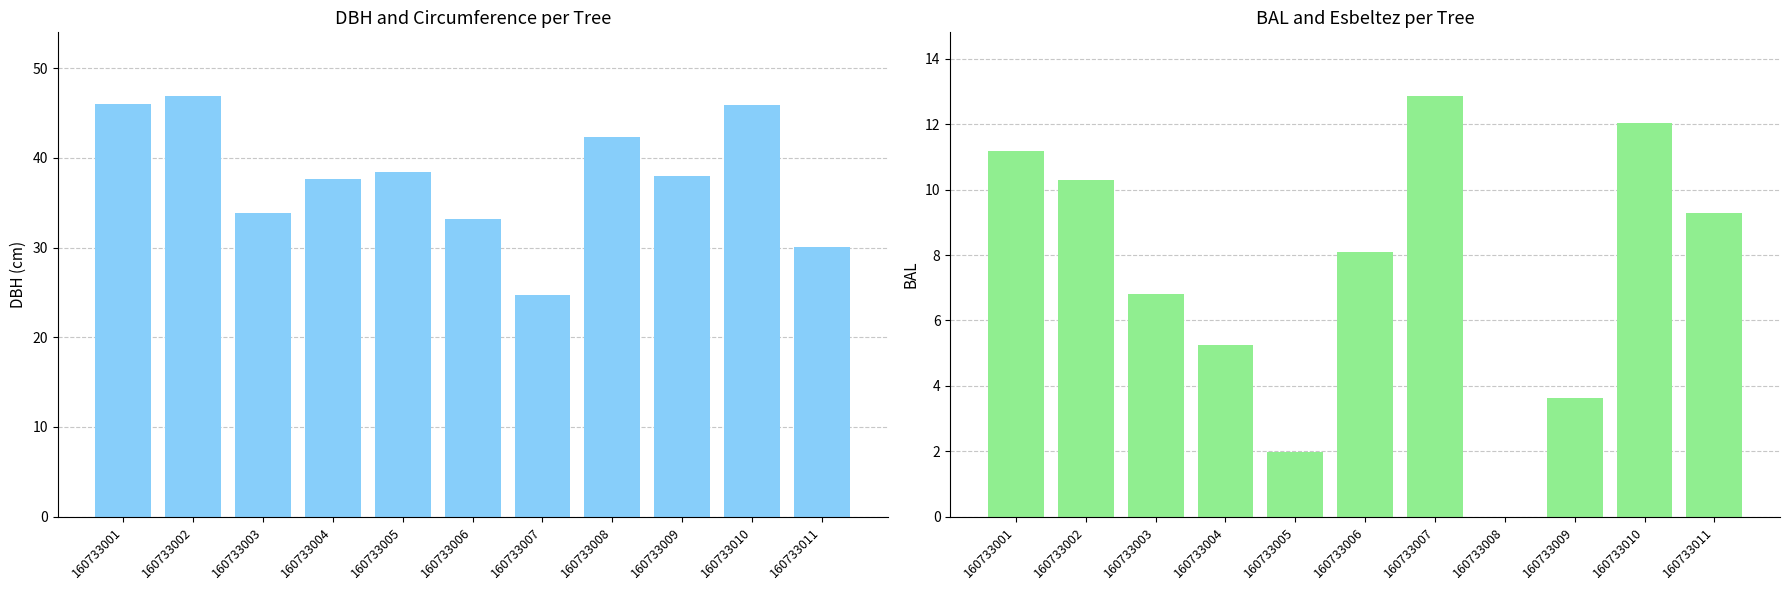

What is the sum of all dbh values?

416.9